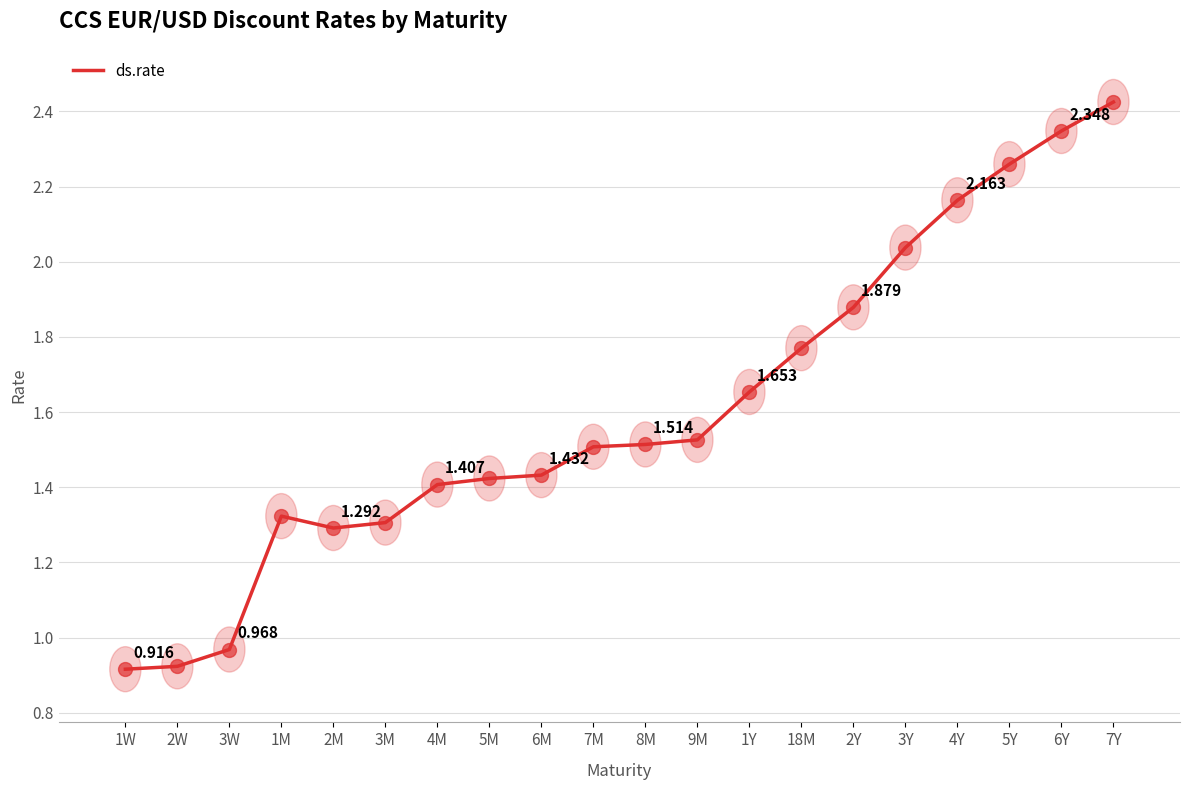

At which category does the data reach its first local peak?

1M